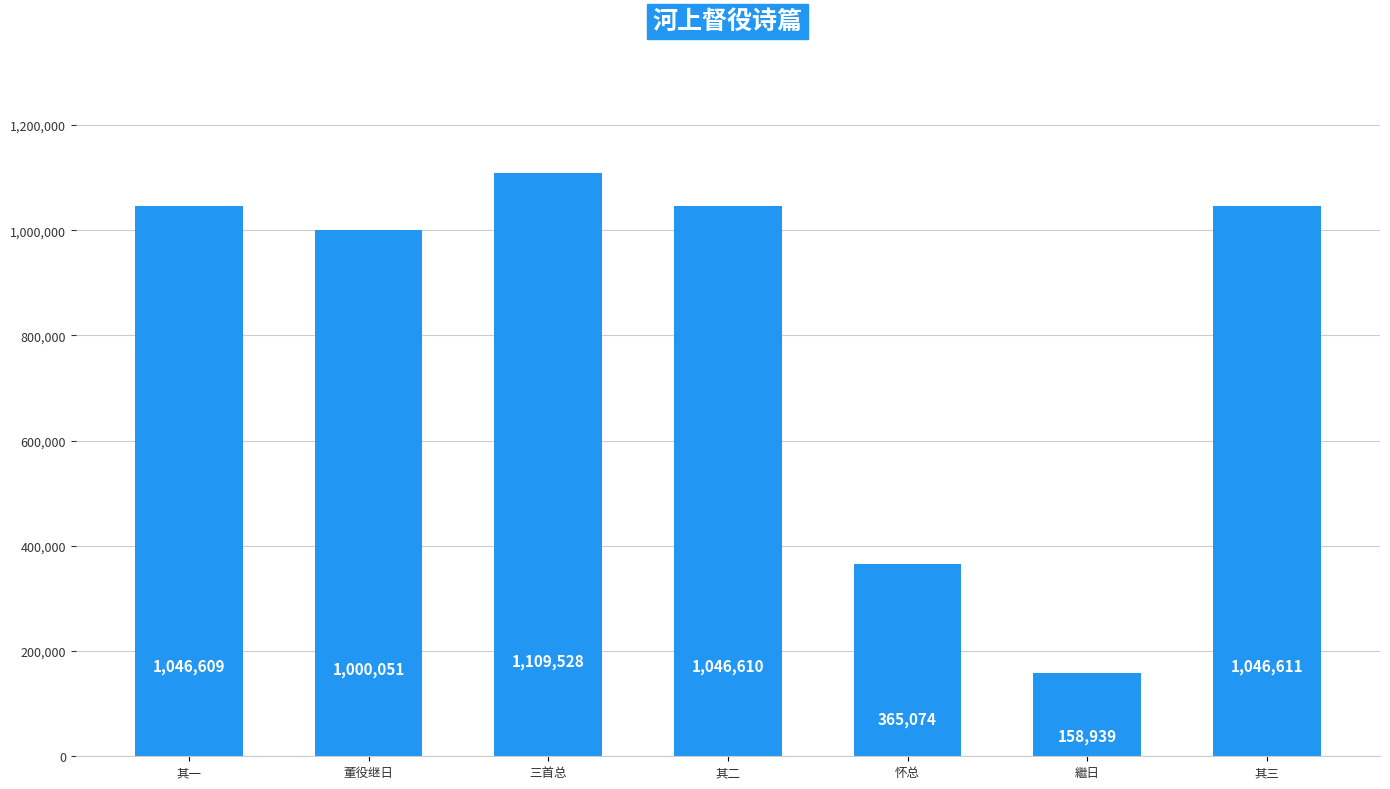

Is it true that the value at 其三 is 1681767?

False